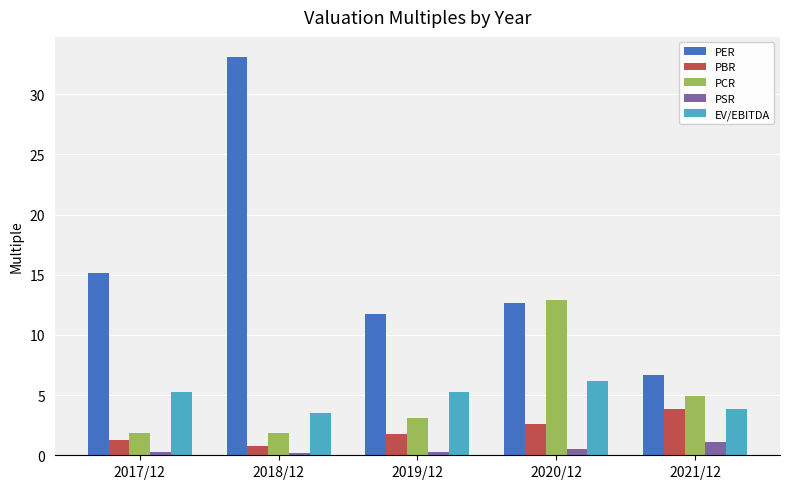

Rank the series by their maximum value, from lowest to highest.

PSR, PBR, EV/EBITDA, PCR, PER